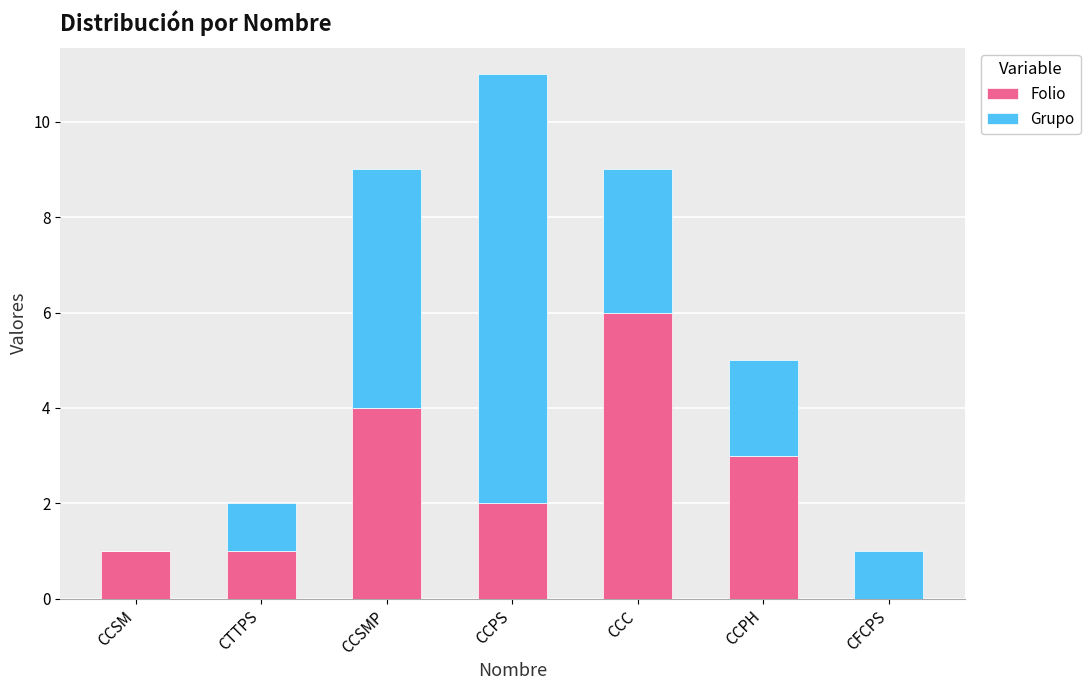

Are the bars grouped side by side (vs. stacked)?

No